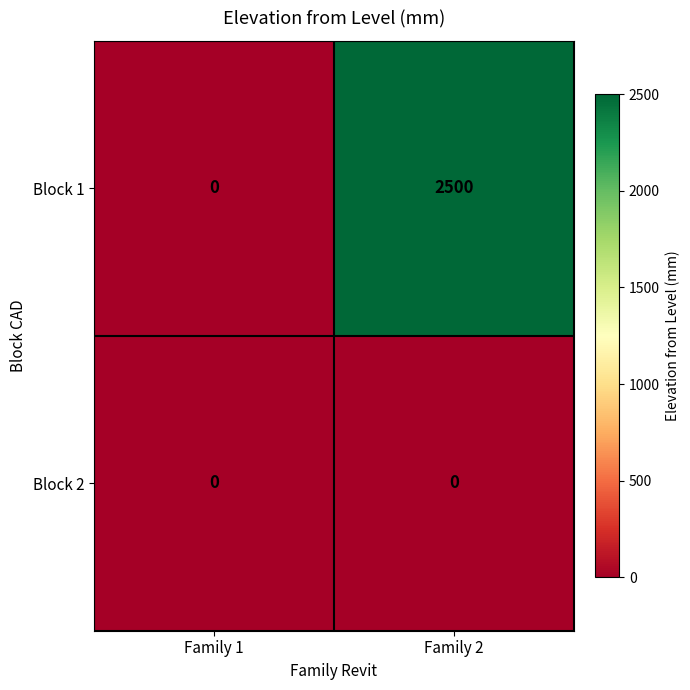

At how many categories does at least one series exceed 119?

1